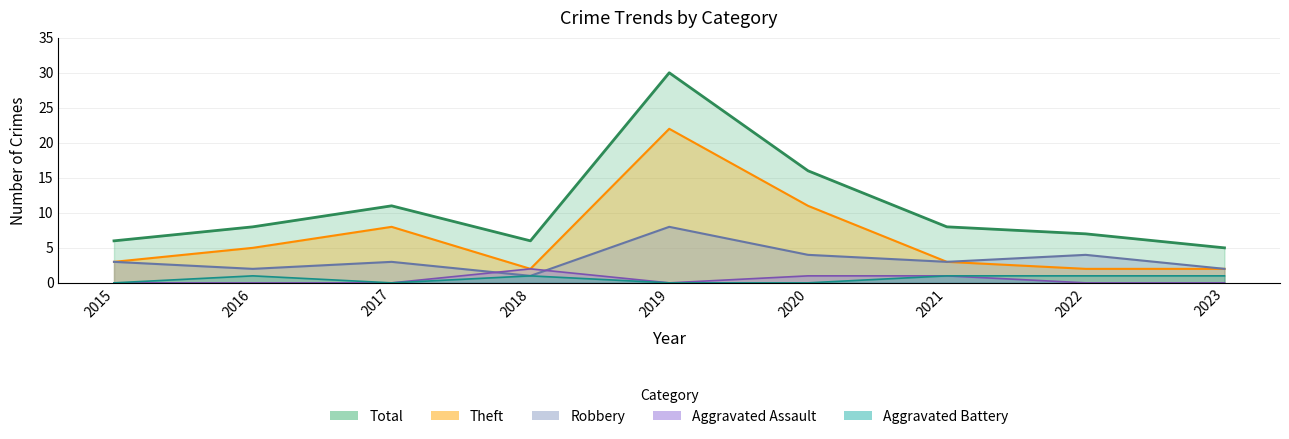

Reading left to right, extract all data points from this chart.

Aggravated Assault: 2015=0	2016=0	2017=0	2018=2	2019=0	2020=1	2021=1	2022=0	2023=0
Aggravated Battery: 2015=0	2016=1	2017=0	2018=1	2019=0	2020=0	2021=1	2022=1	2023=1
Robbery: 2015=3	2016=2	2017=3	2018=1	2019=8	2020=4	2021=3	2022=4	2023=2
Theft: 2015=3	2016=5	2017=8	2018=2	2019=22	2020=11	2021=3	2022=2	2023=2
Total: 2015=6	2016=8	2017=11	2018=6	2019=30	2020=16	2021=8	2022=7	2023=5